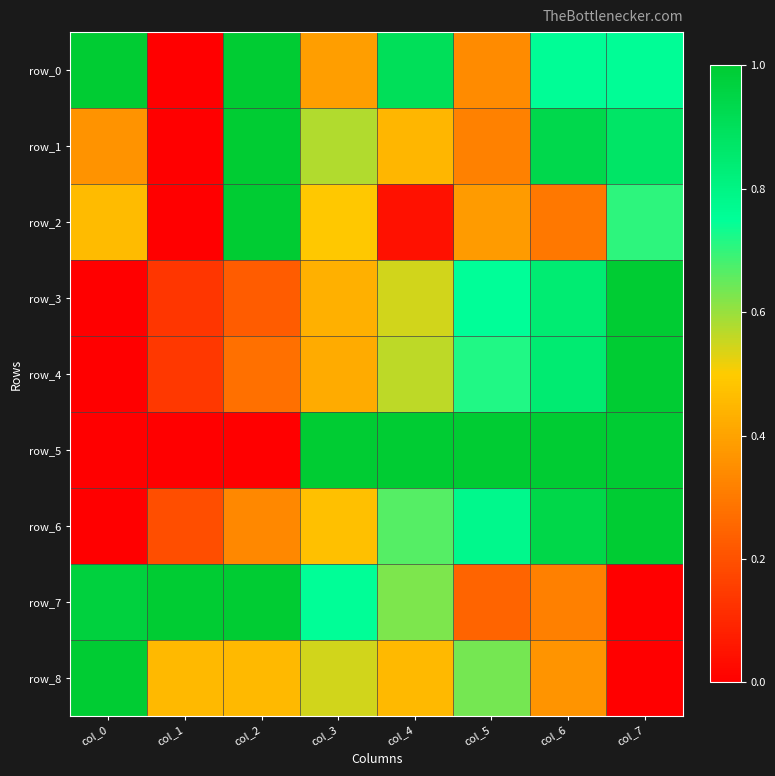

The value of row_2 at col_1 is 0.0. True or false?

True